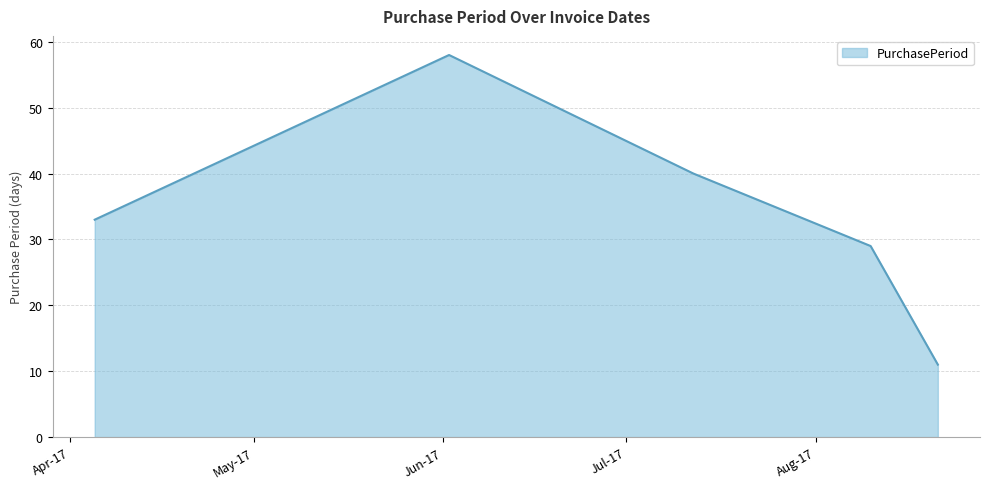

Reading left to right, transcribe all the data shown in this chart.

33	58	40	29	11